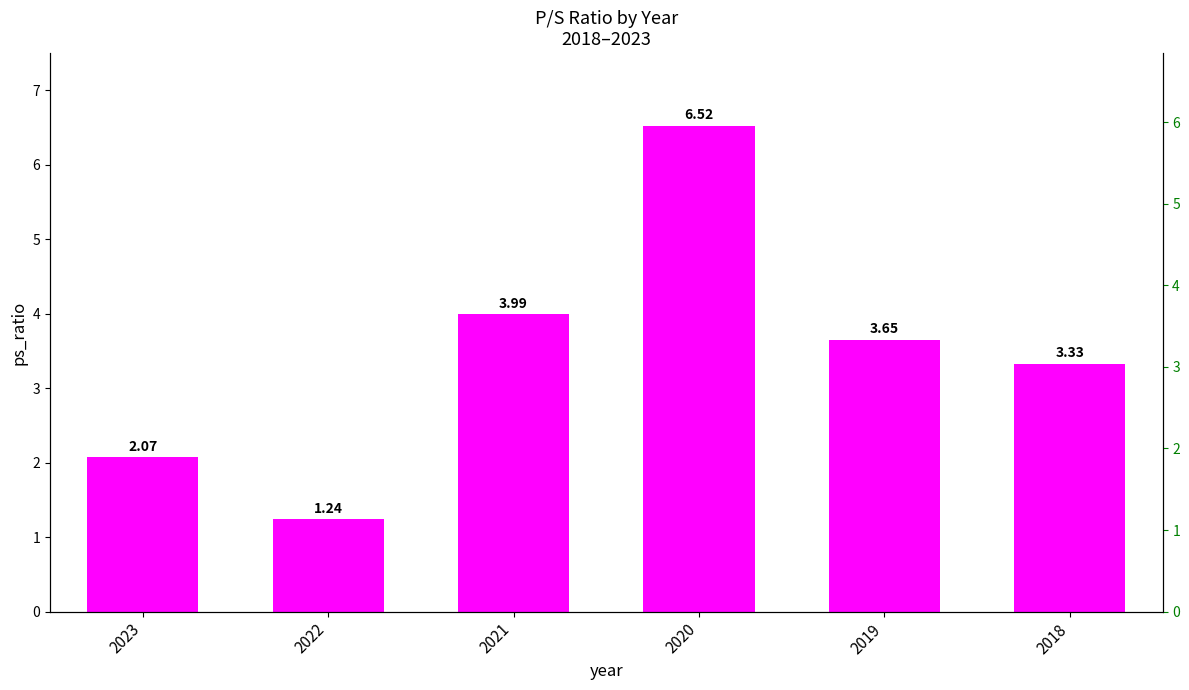

What is the change in value from 2022 to 2019?

+2.4